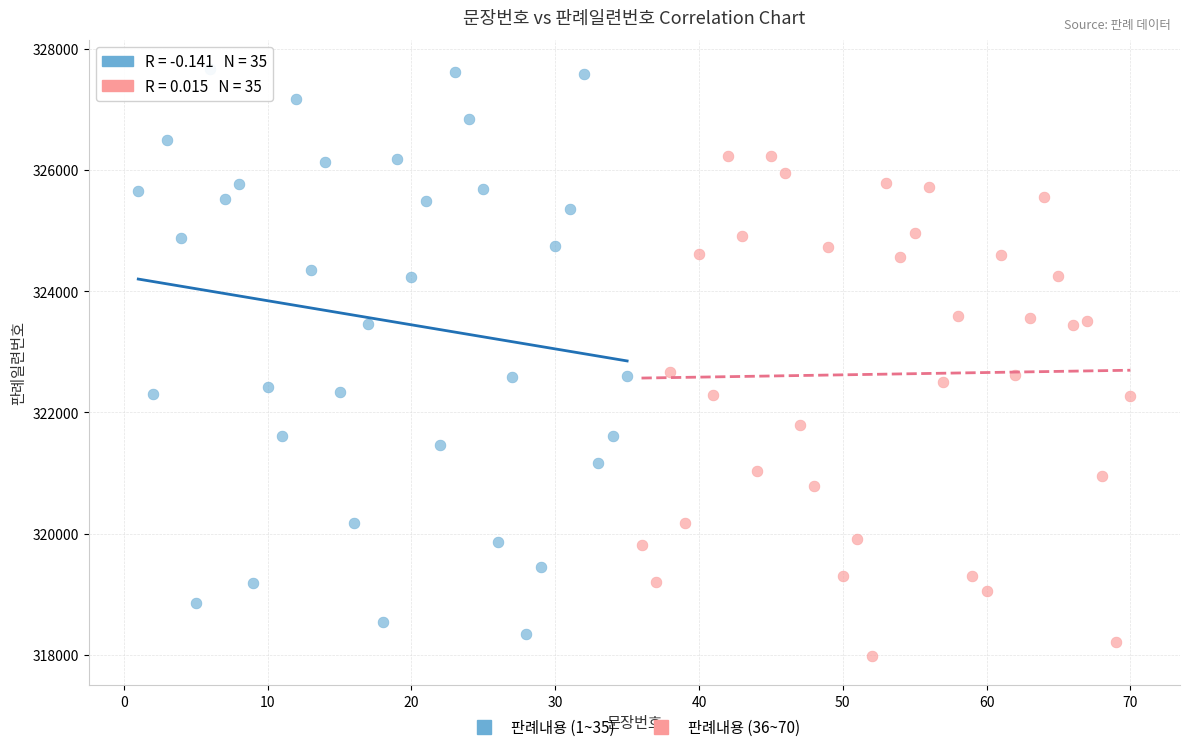

What are all the series names shown in the legend?

판례내용 (1~35), 판례내용 (36~70)